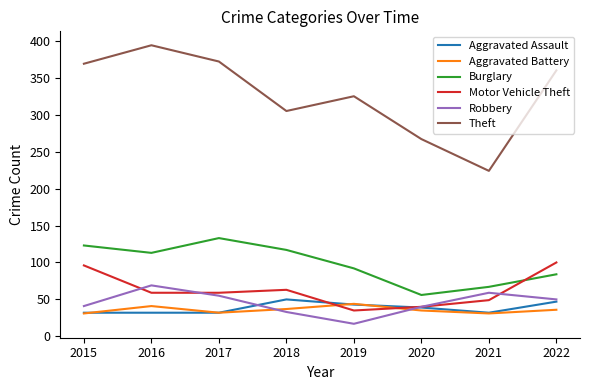

After their last crossing, which series has the higher values: Aggravated Battery or Robbery?

Robbery